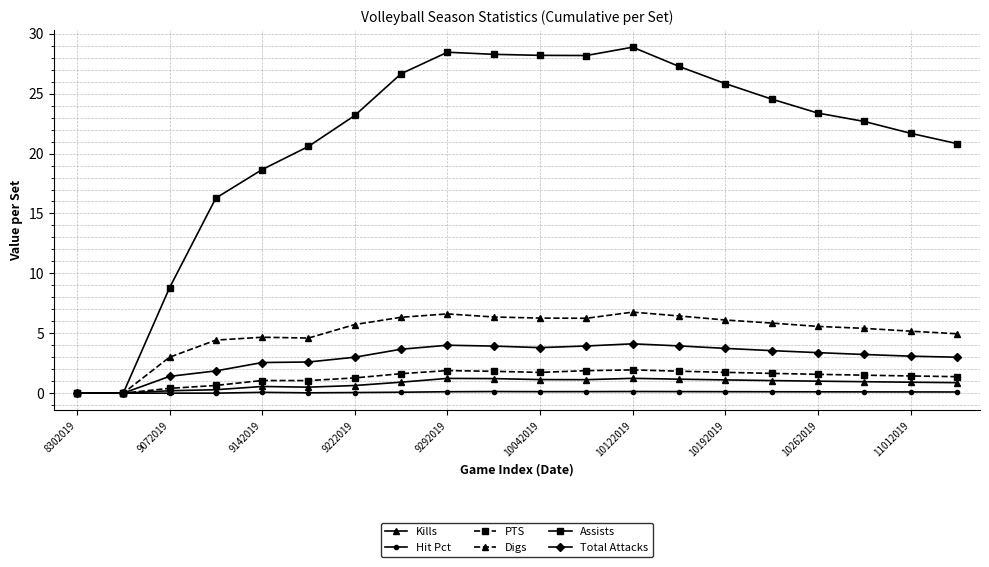

How many values in the Assists series exceed 23?

11